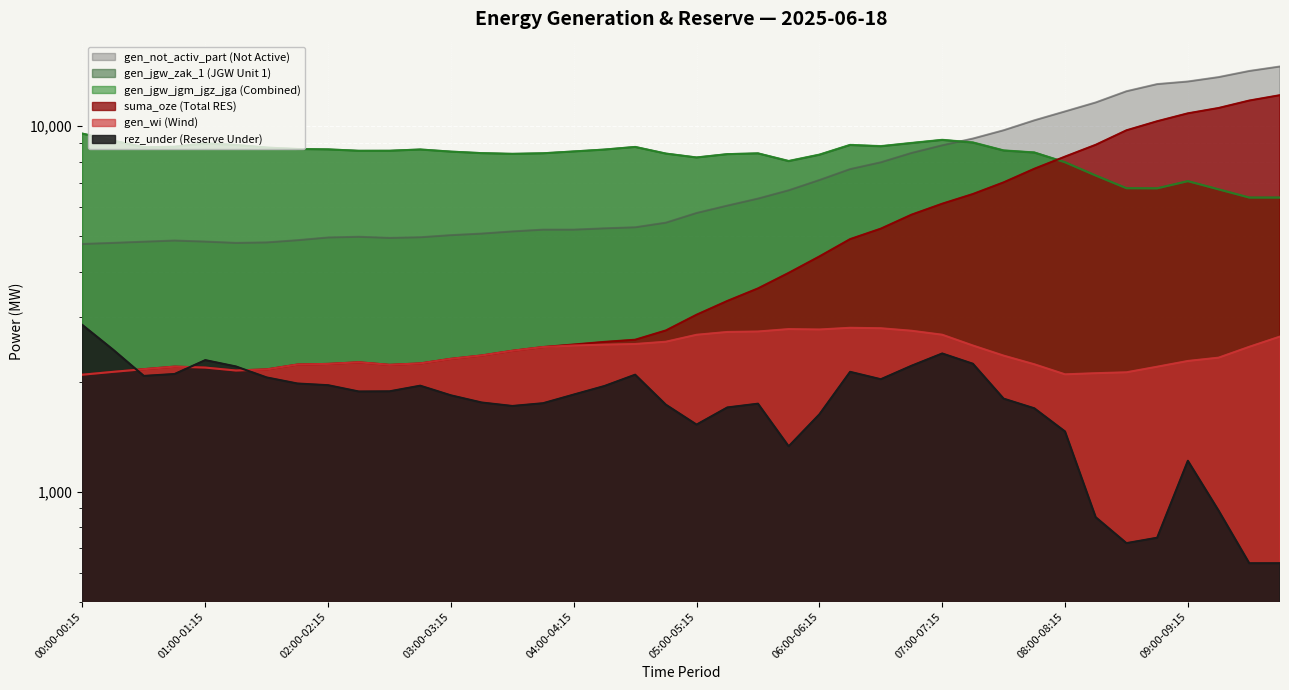

True or false: gen_jgw_jgm_jgz_jga and gen_wi intersect in this chart.

False